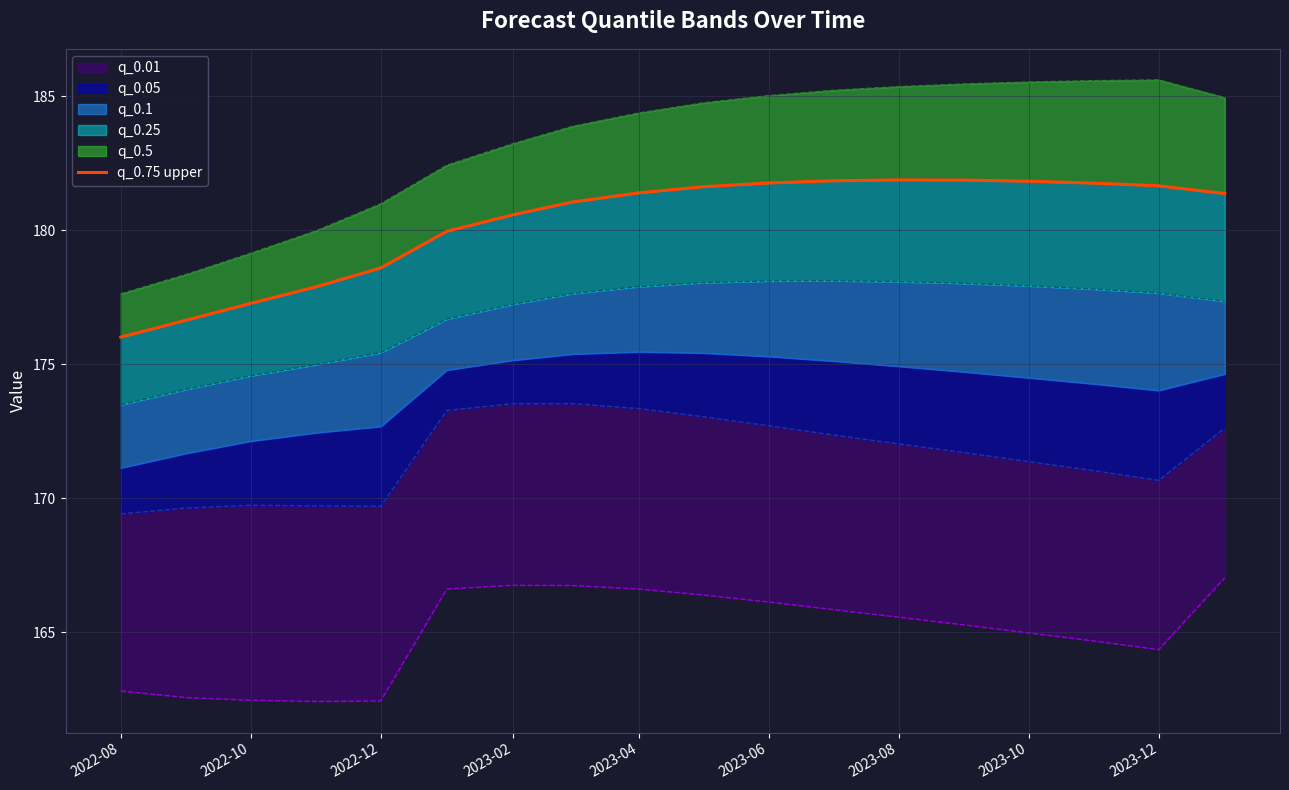

Does the chart have visible grid lines?

Yes